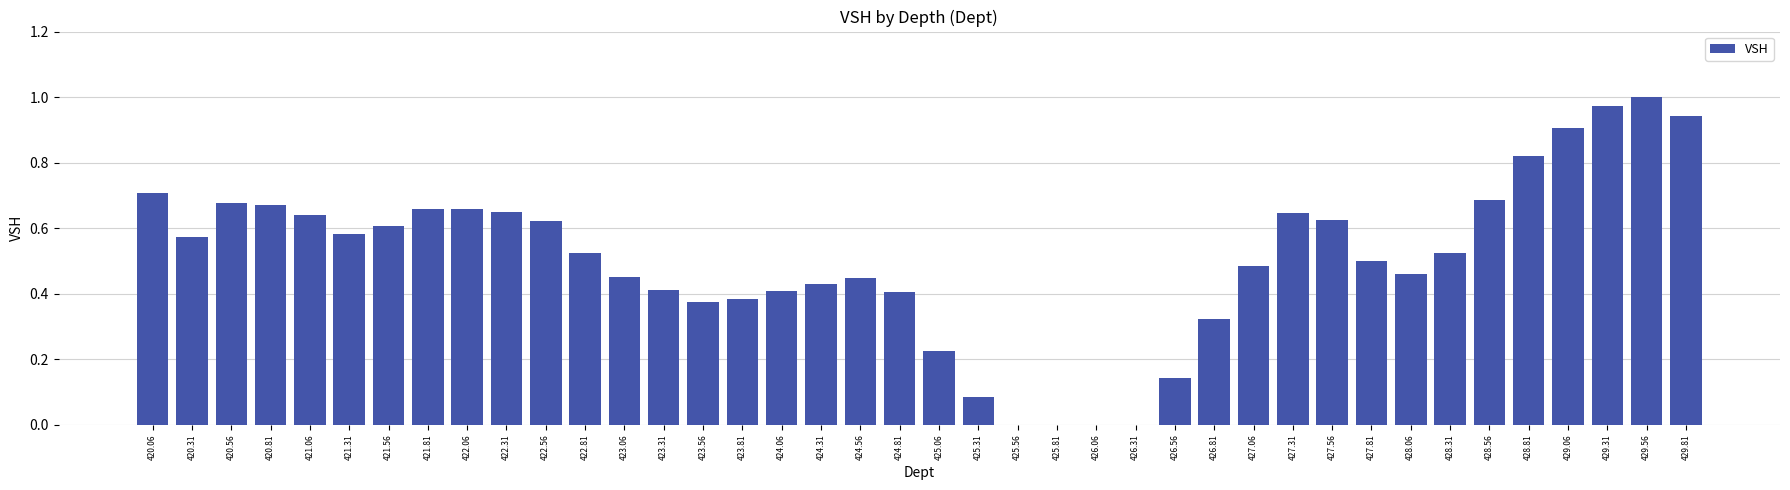

What is the change in value from 420.31 to 420.56?

+0.1